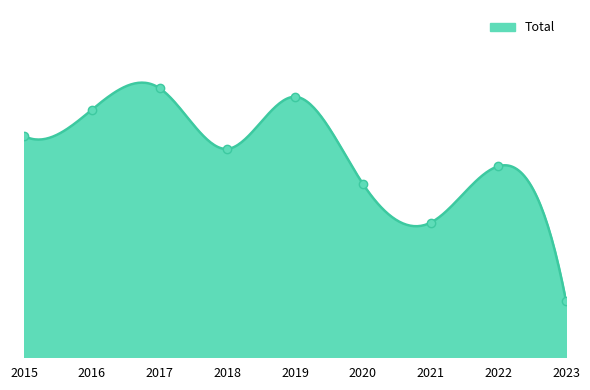

Is it true that the value at 2017 is 62?

True